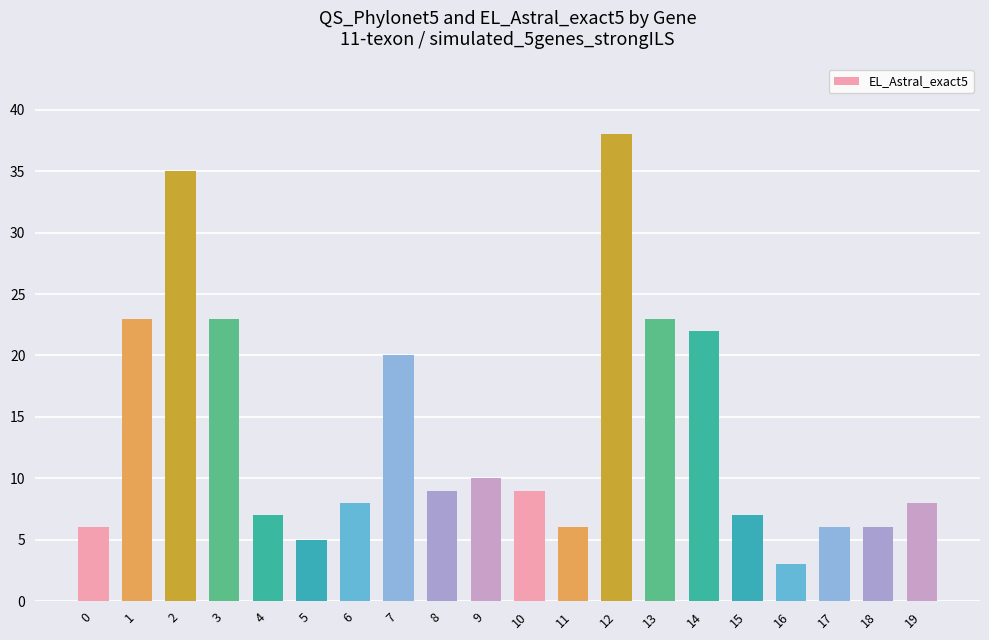

How many bars are there in total?

20